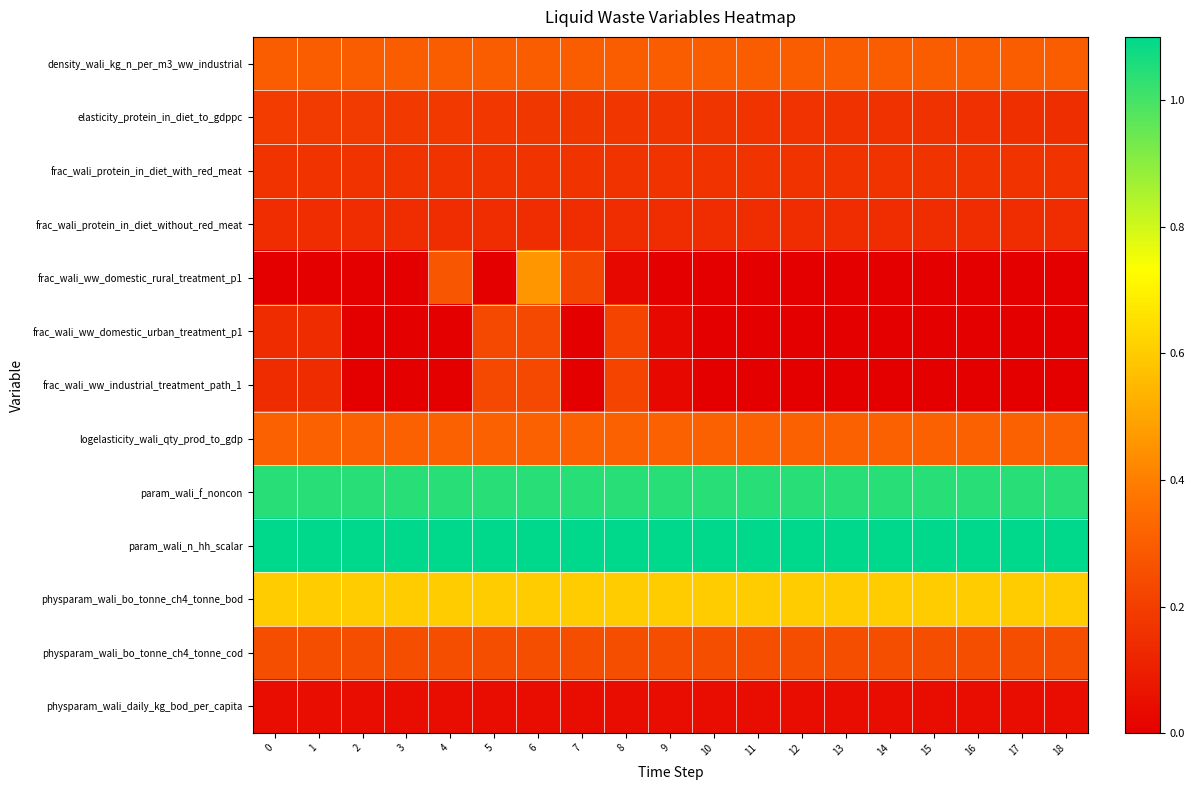

Rank the series by their maximum value, from lowest to highest.

row_12, row_3, row_2, row_1, row_5, row_6, row_11, row_0, row_7, row_4, row_10, row_8, row_9